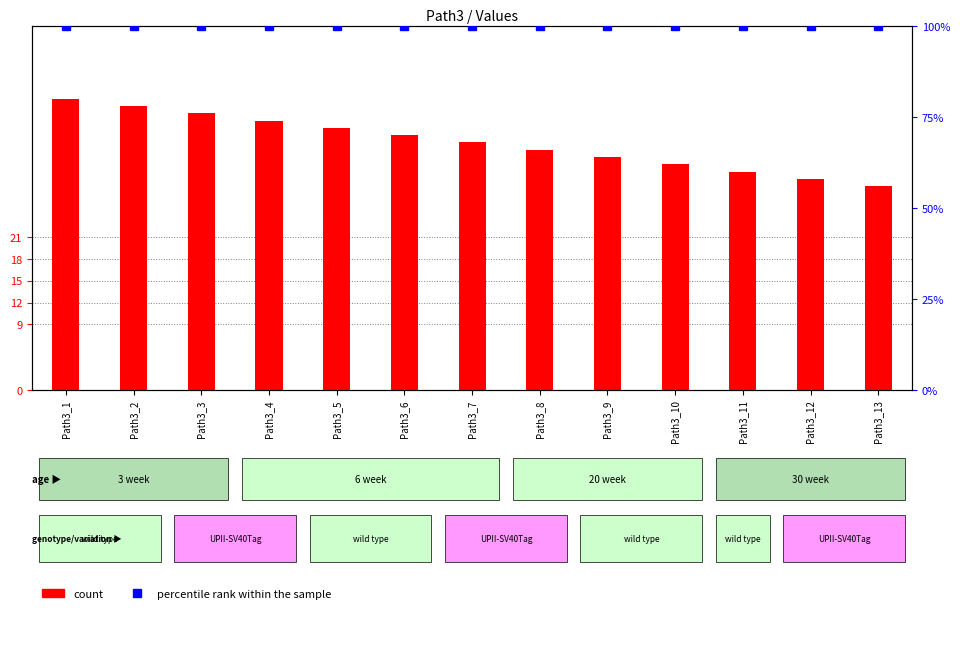

The count series shows 48 at Path3_11. True or false?

False